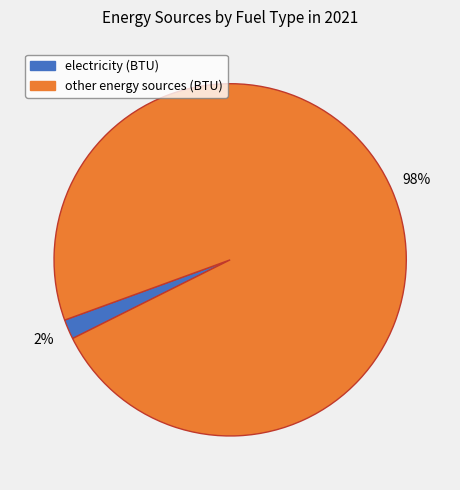

Is there any slice that represents more than half of the pie?

Yes